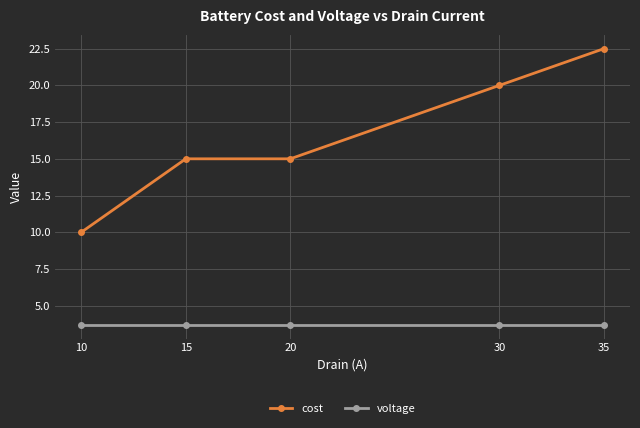

True or false: voltage and cost cross at least once.

False